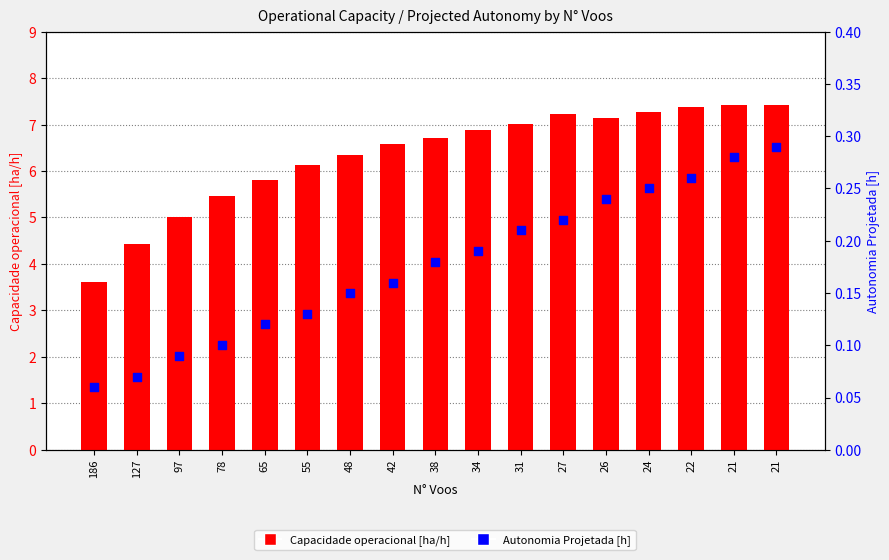

Which series reaches the maximum Y coordinate?

Capacidade operacional [ha/h]